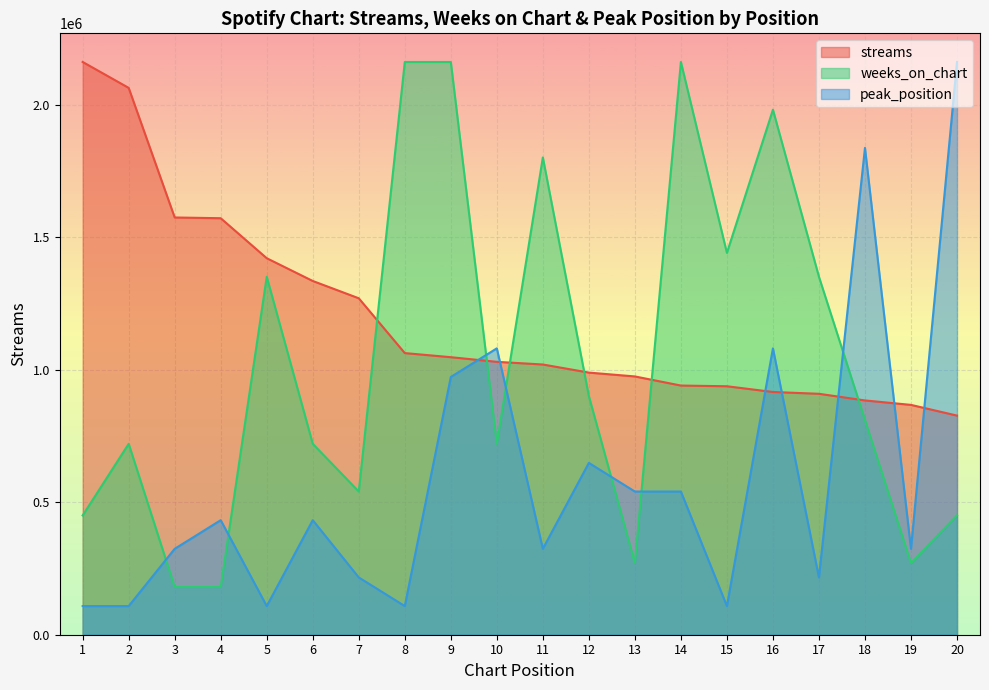

Which label corresponds to the largest value in the chart?

1